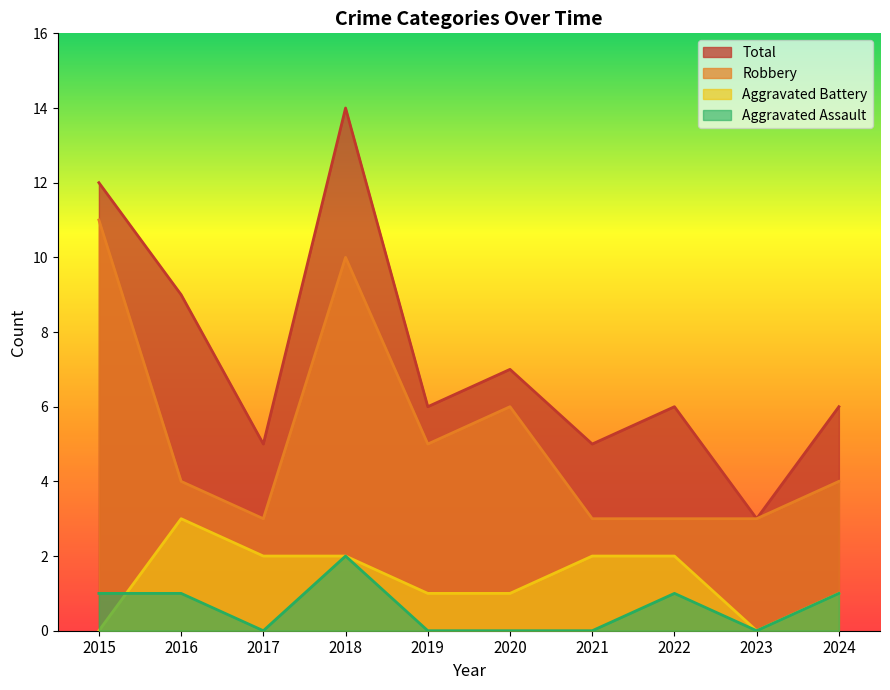

How many values in the Aggravated Battery series exceed 2?

1